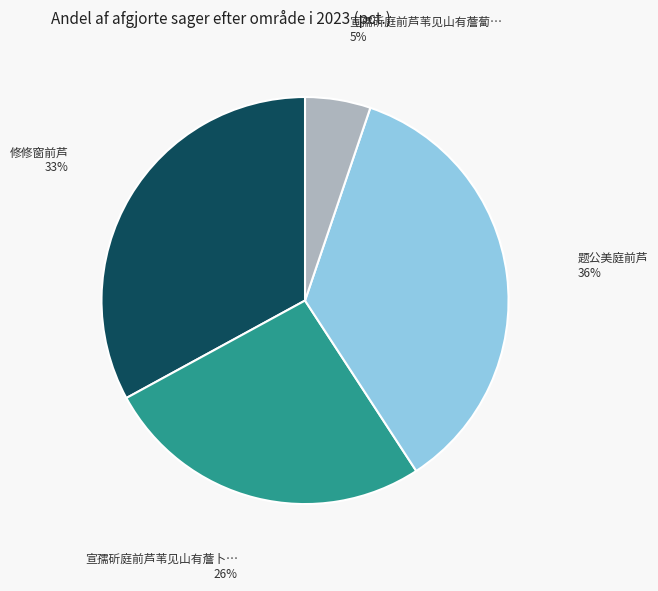

To the nearest percent, what is the average slice percentage?

25%